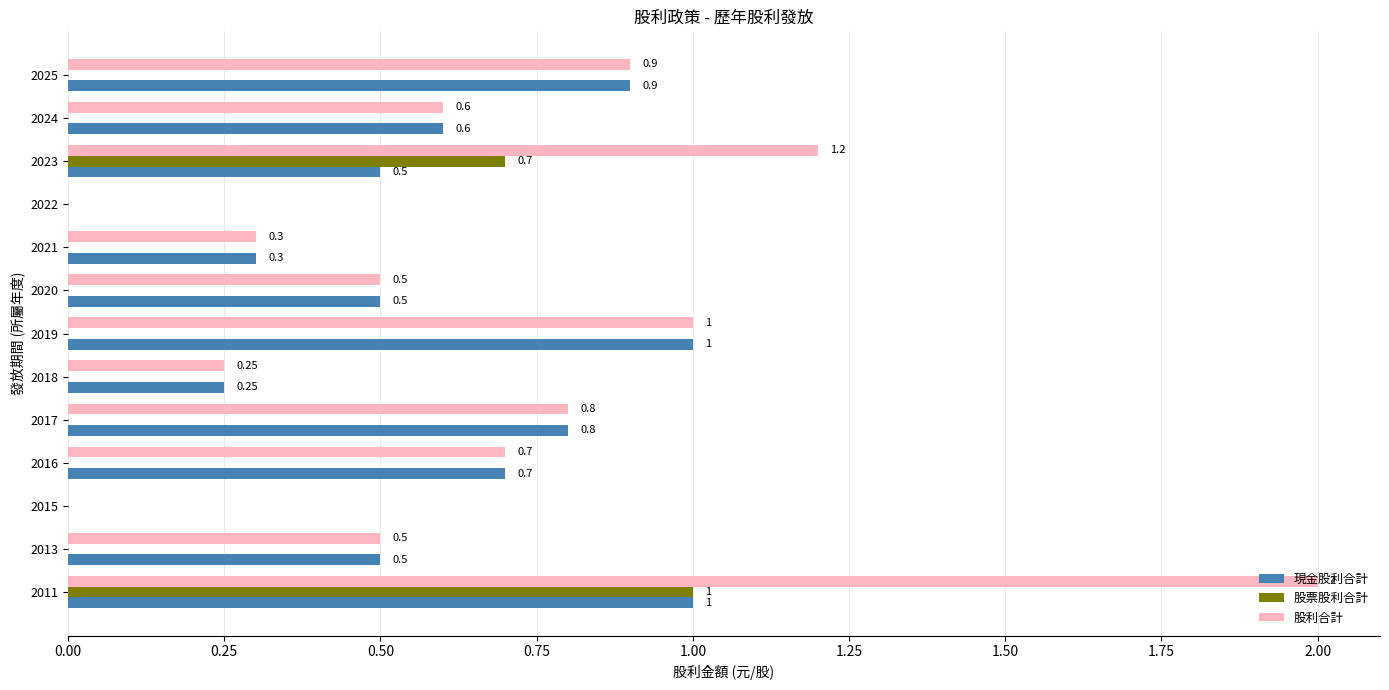

At which category is the sum across all series the highest?

2011